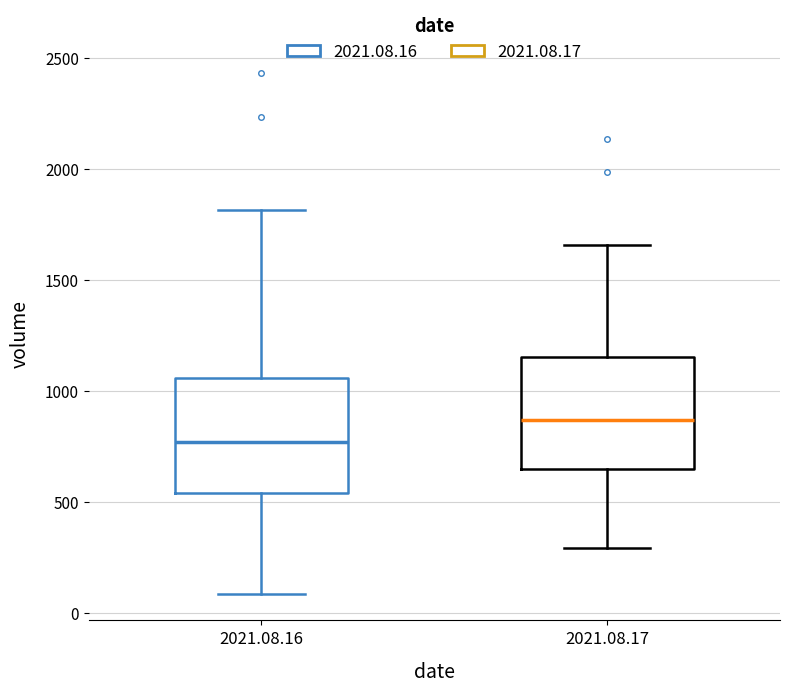

Reading left to right, transcribe this box plot: for each box, give where its median line is, the range the box spans, and where its two whiskers end, as read against the y-axis. The values are not printed on the chart, so give them approximately, as read against the axis.

2021.08.16: median 750, box 550 to 1050, whiskers 100 to 1800
2021.08.17: median 850, box 650 to 1150, whiskers 300 to 1650